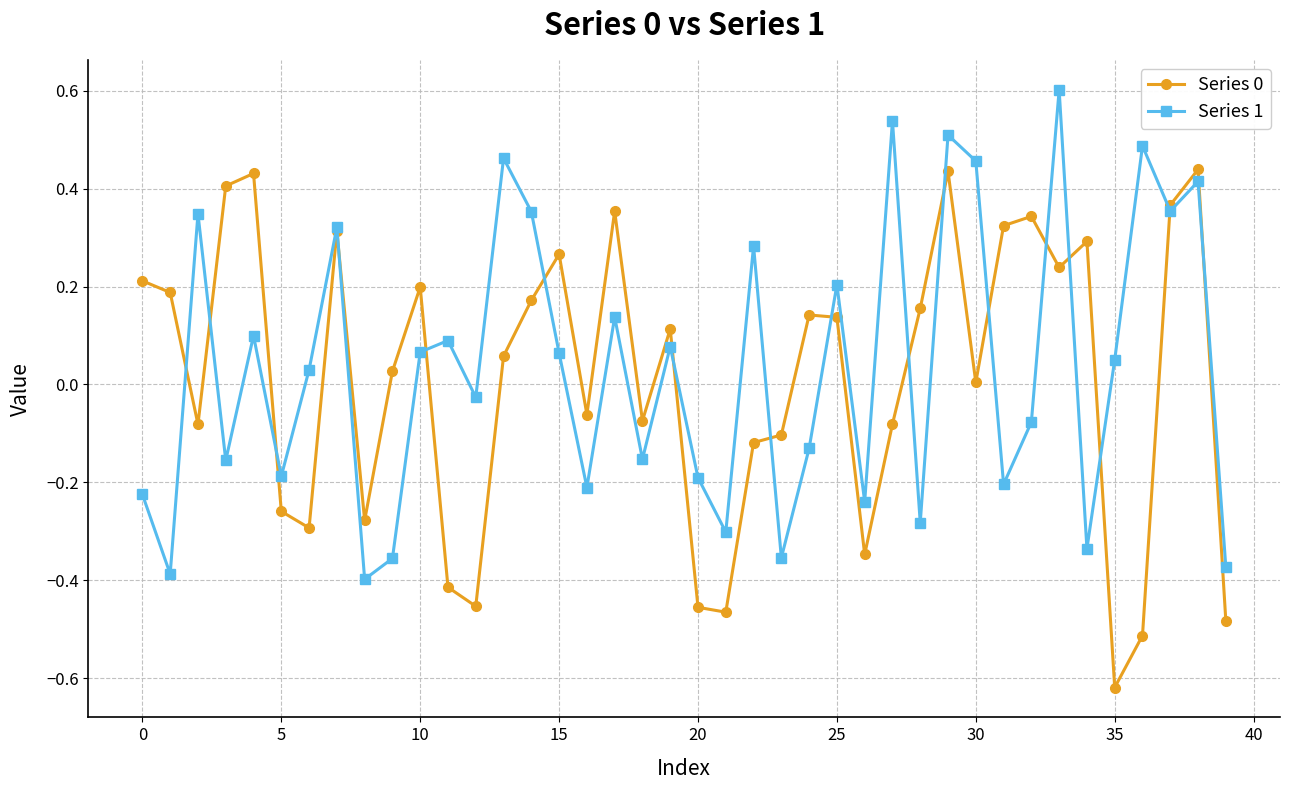

What is the greatest value displayed?

0.6